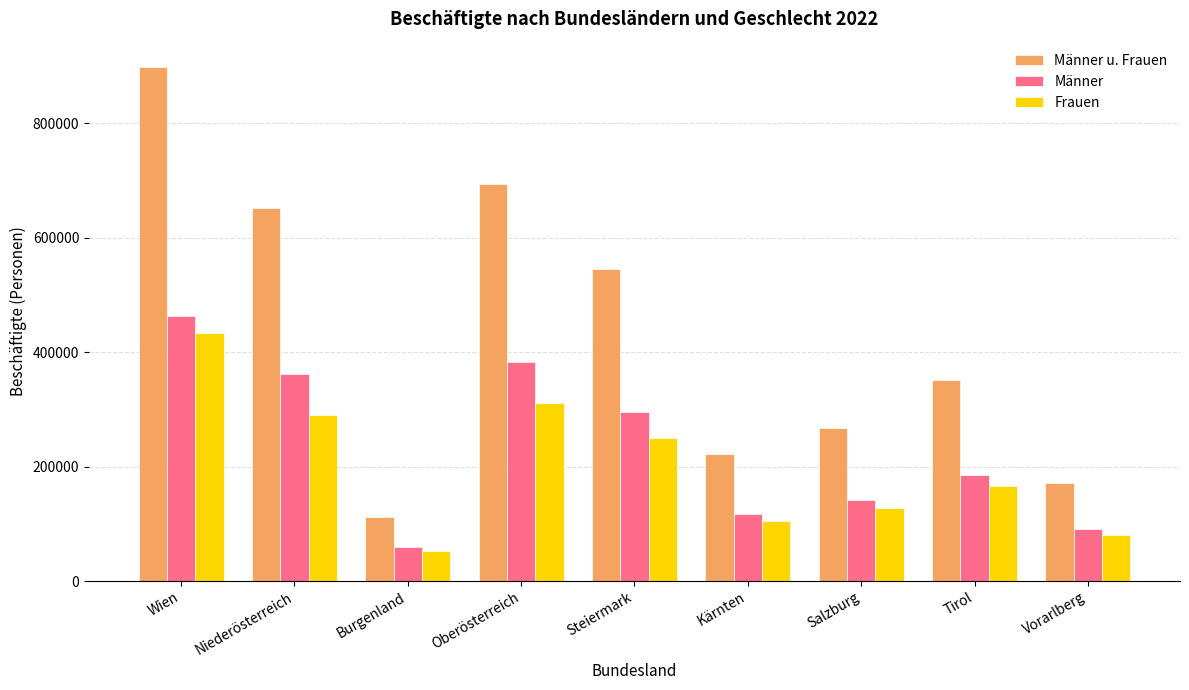

At which label is Männer closest to 261164?

Steiermark